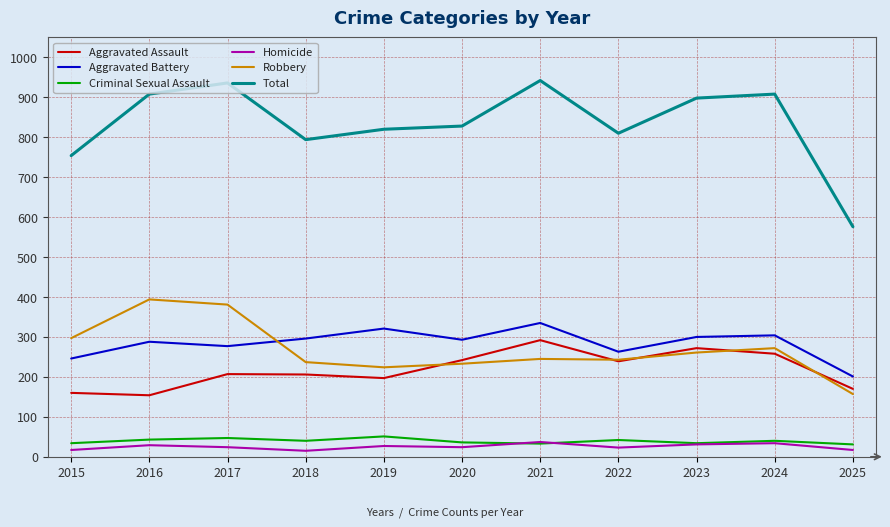

How many categories are shown in the chart?

11